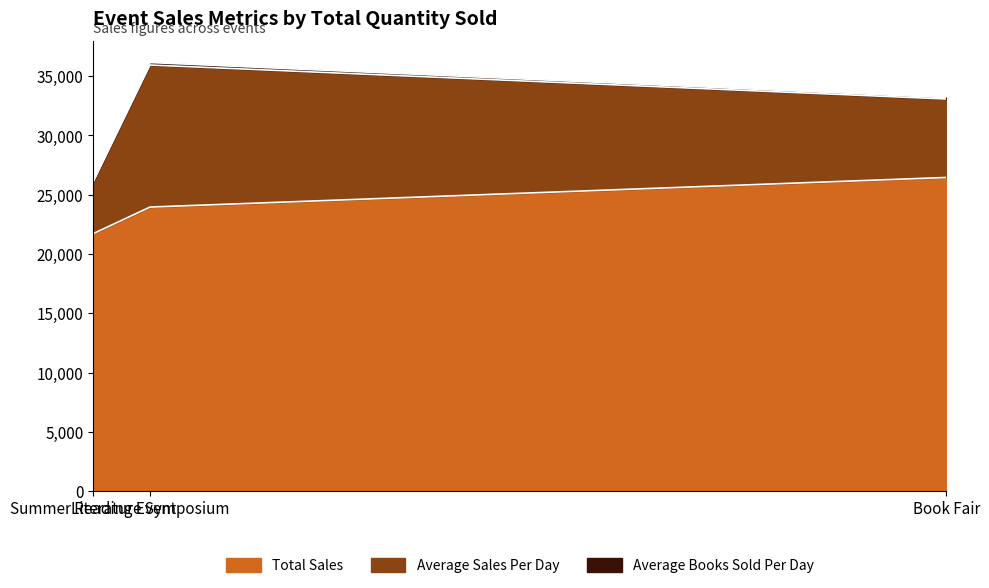

What is the lowest value of the Total Sales series?

21716.3